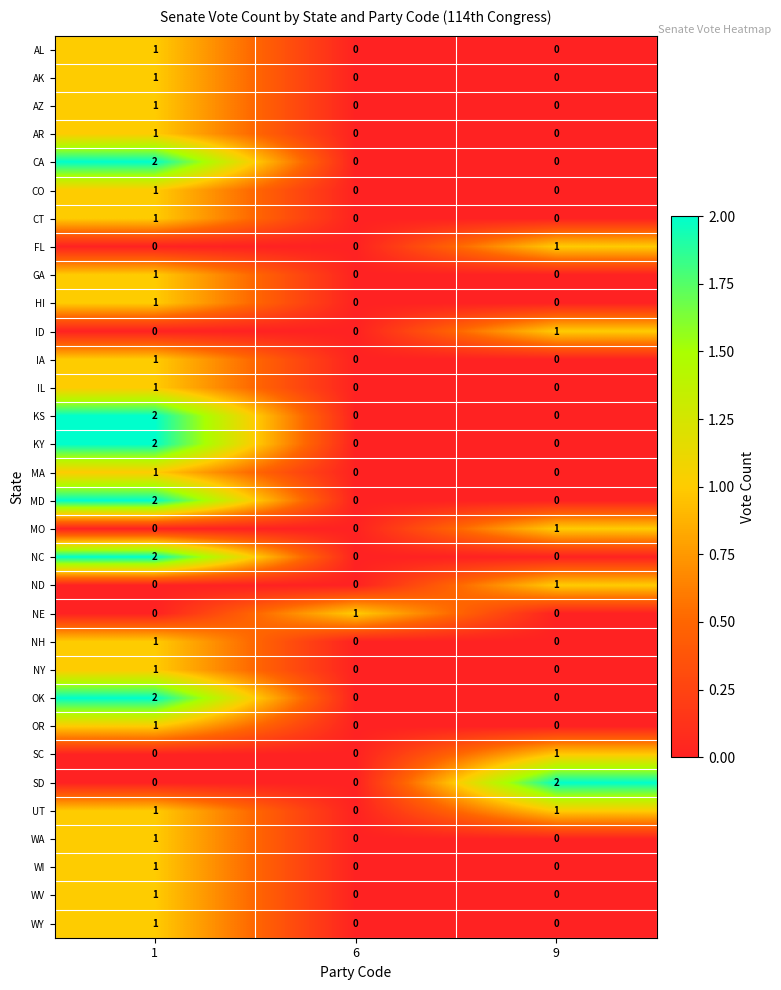

Count the MA values in the range 0 to 1.

3